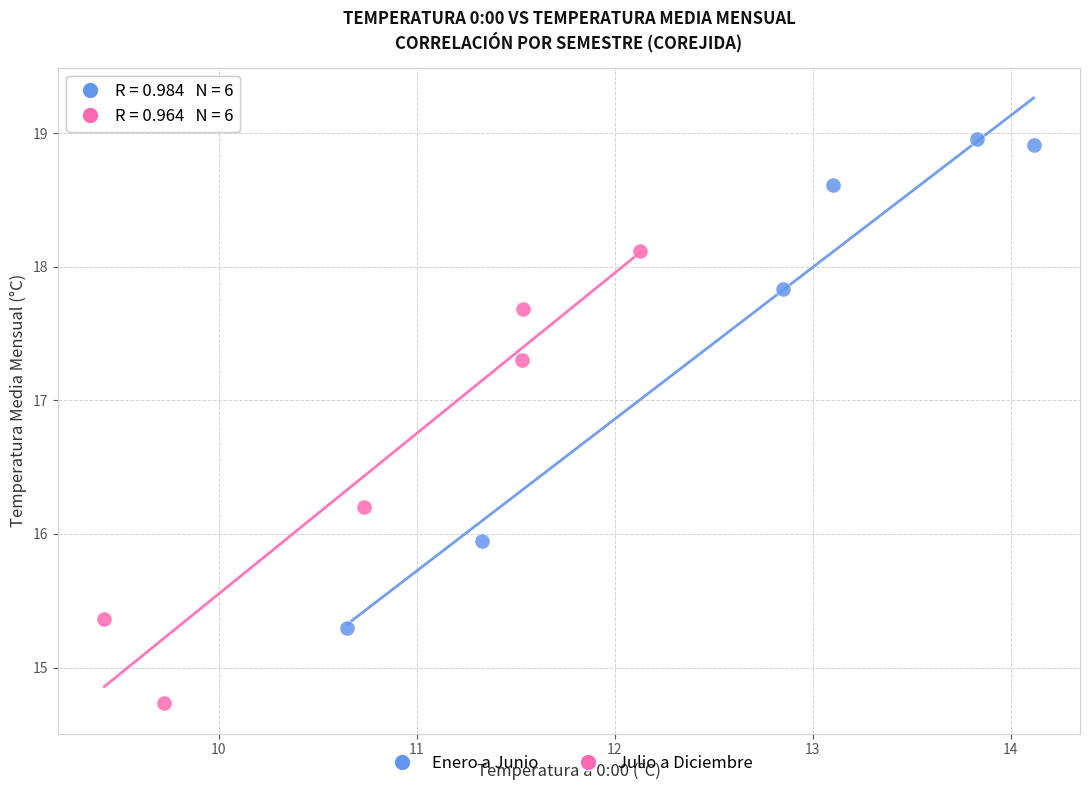

Which series contains the lowest Y value?

Julio a Diciembre